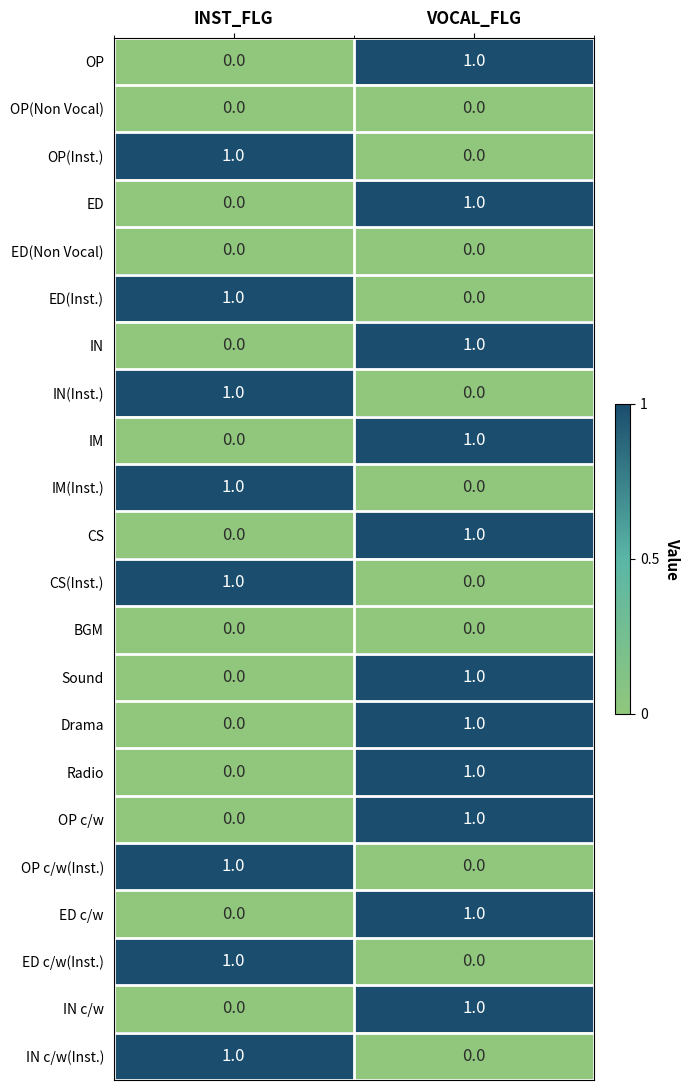

At which label does ED reach its peak?

VOCAL_FLG